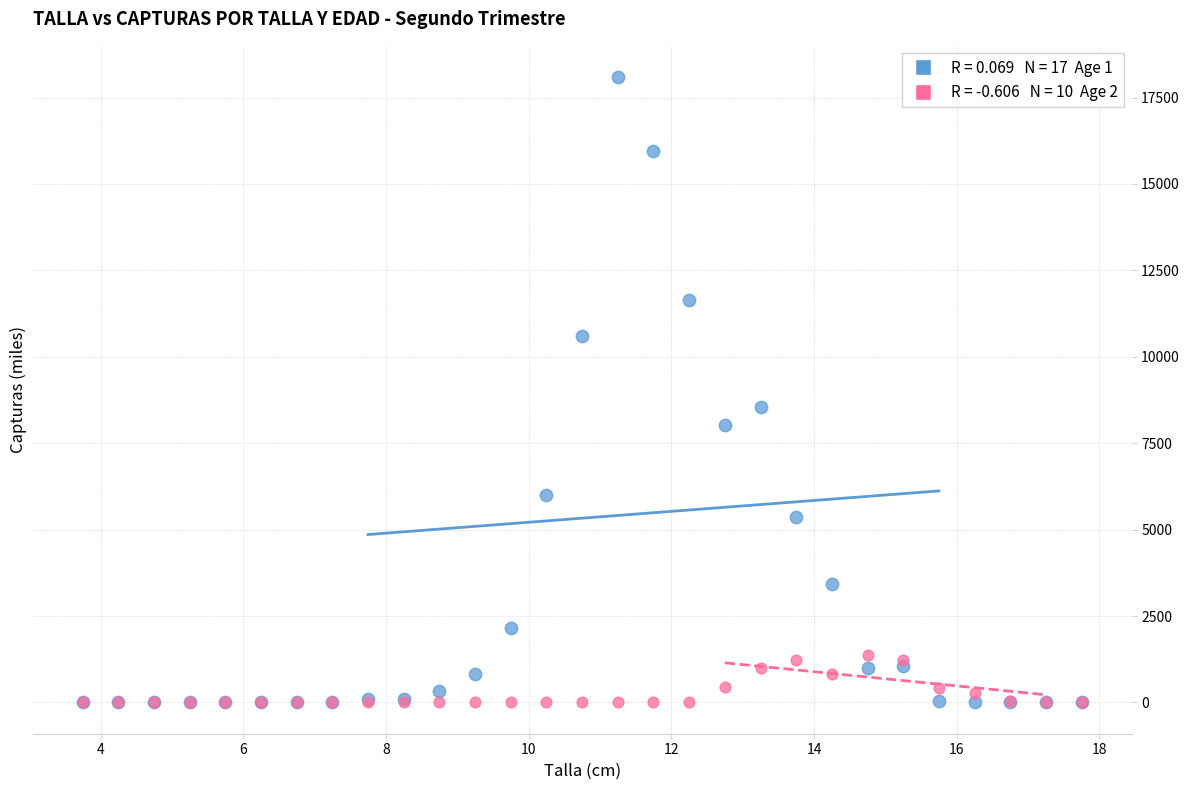

Across all series, what Y value is closest to 9046?

8560.5